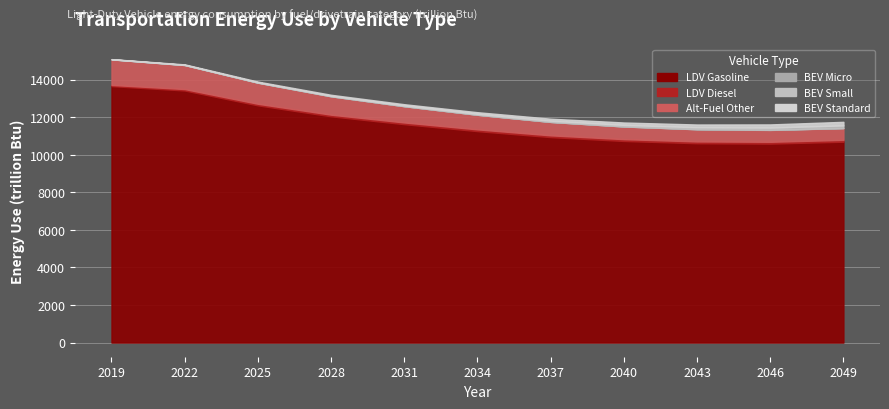

How many values in the LDV Diesel series are below 93?

5